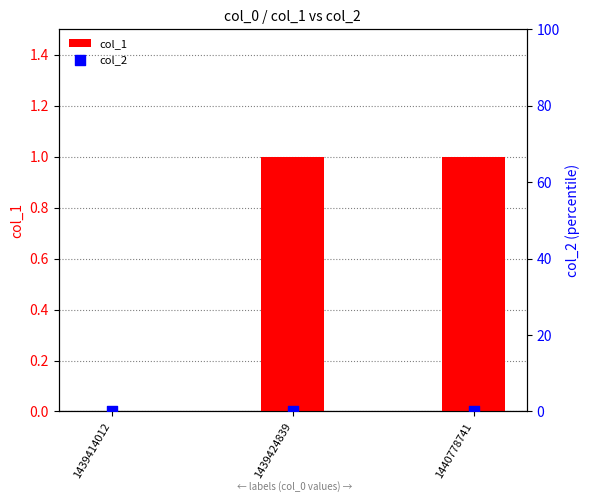

What are all the series names shown in the legend?

col_1, col_2